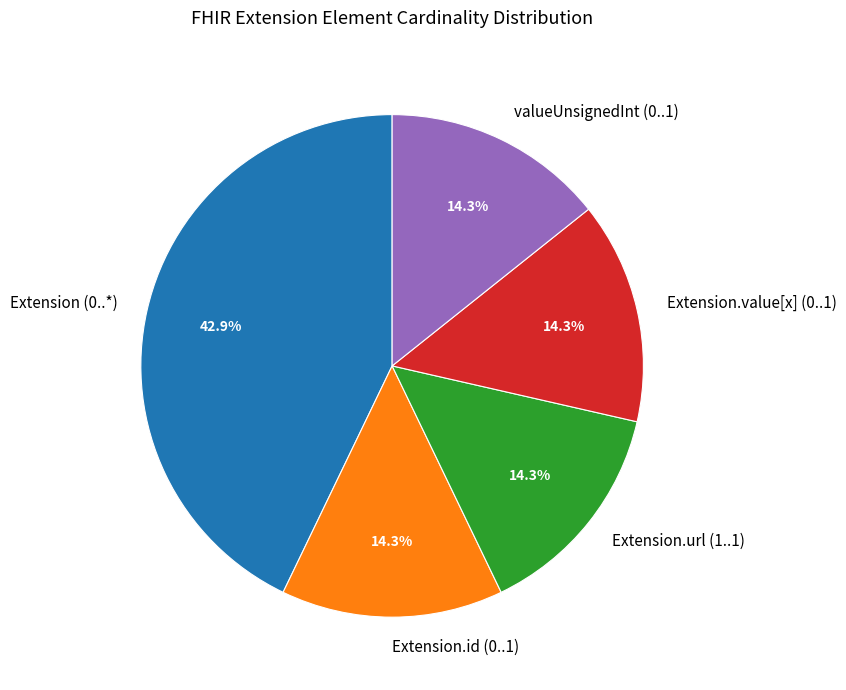

Does any single category account for the majority?

No